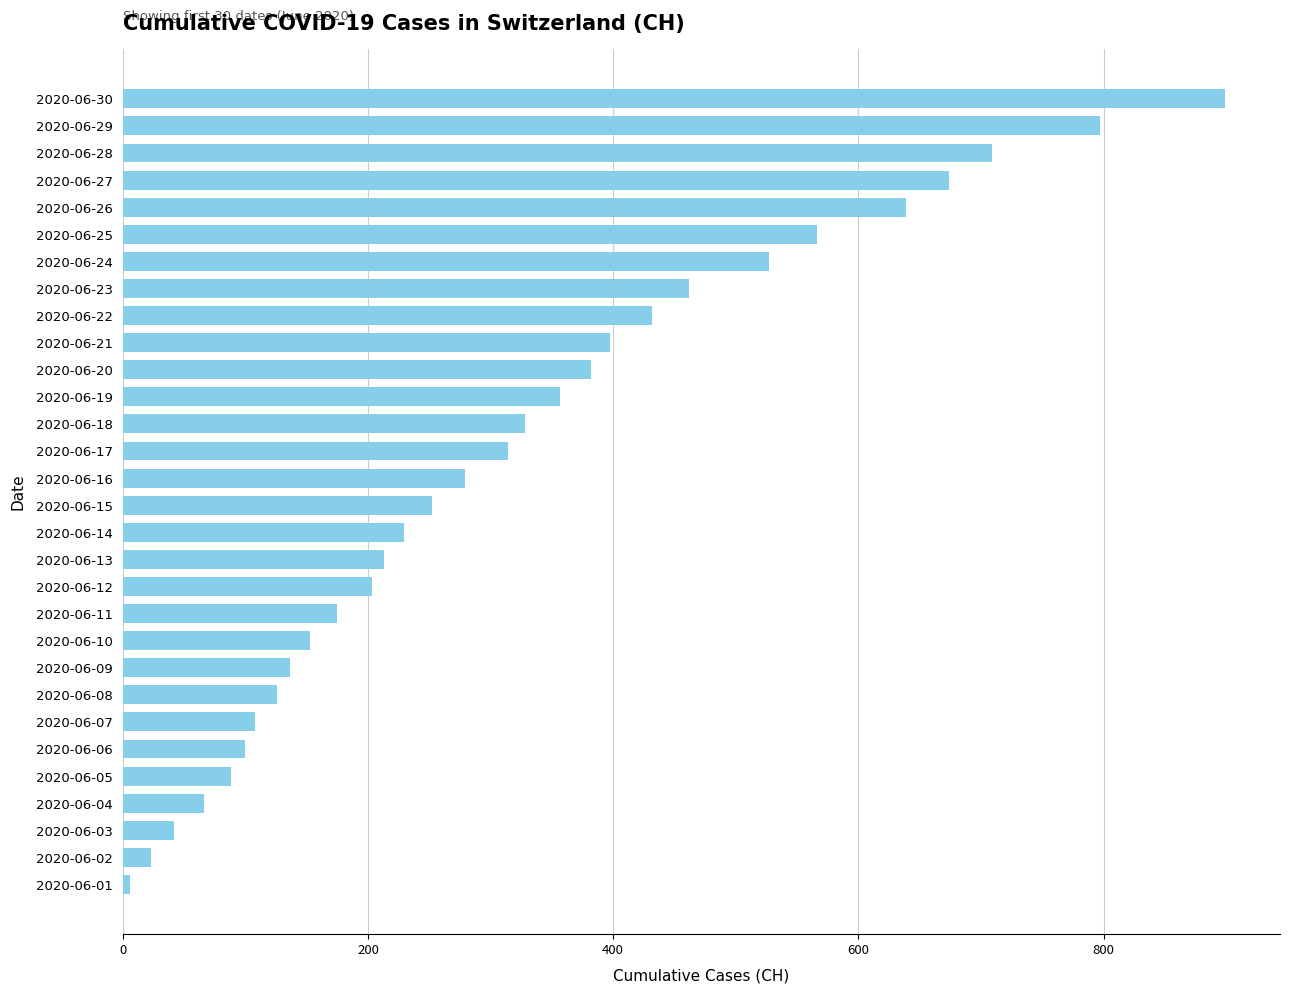

What is the change in value from 2020-06-17 to 2020-06-23?

+148